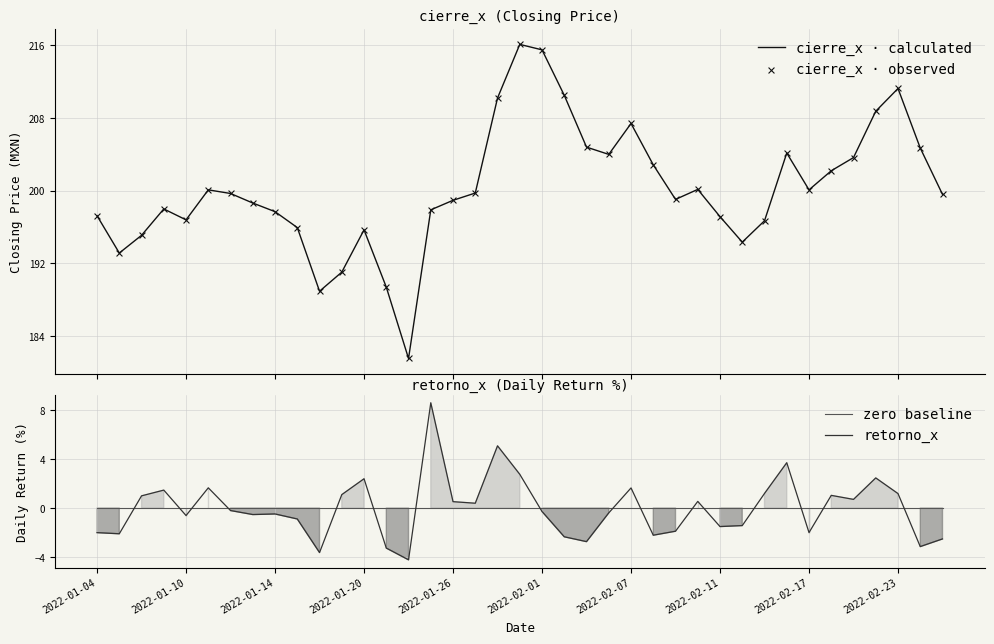

What are all the series names shown in the legend?

cierre_x · calculated, cierre_x · observed, zero baseline, retorno_x